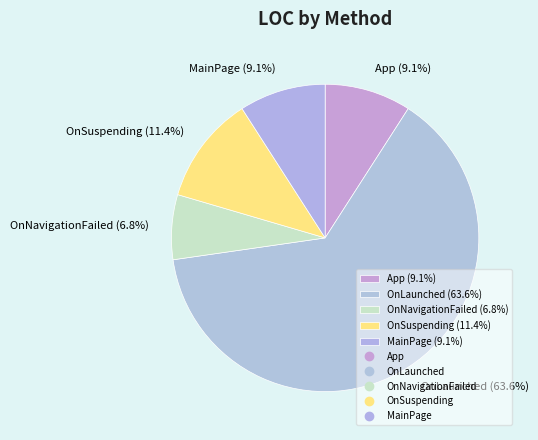

Between MainPage (9.1%) and OnLaunched (63.6%), which is larger?

OnLaunched (63.6%)